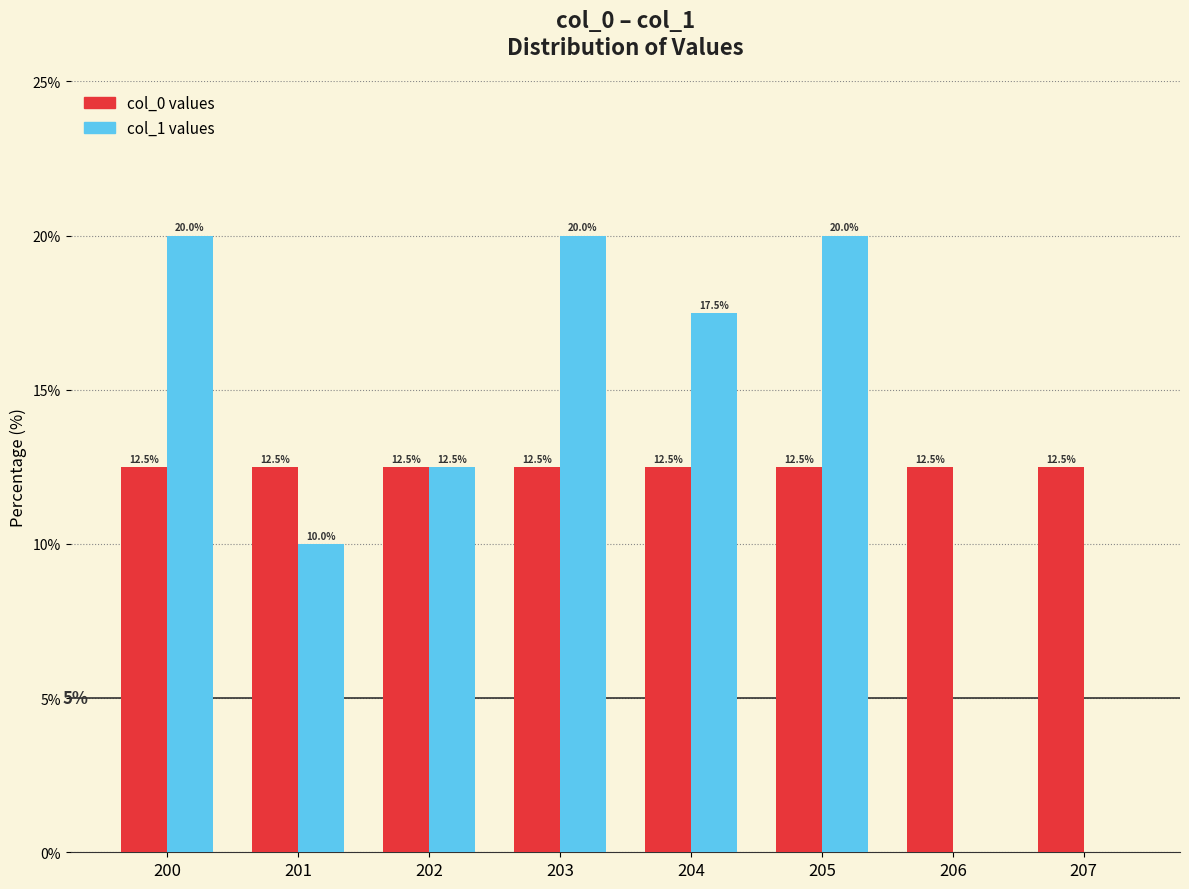

What is the greatest value displayed?

20.0